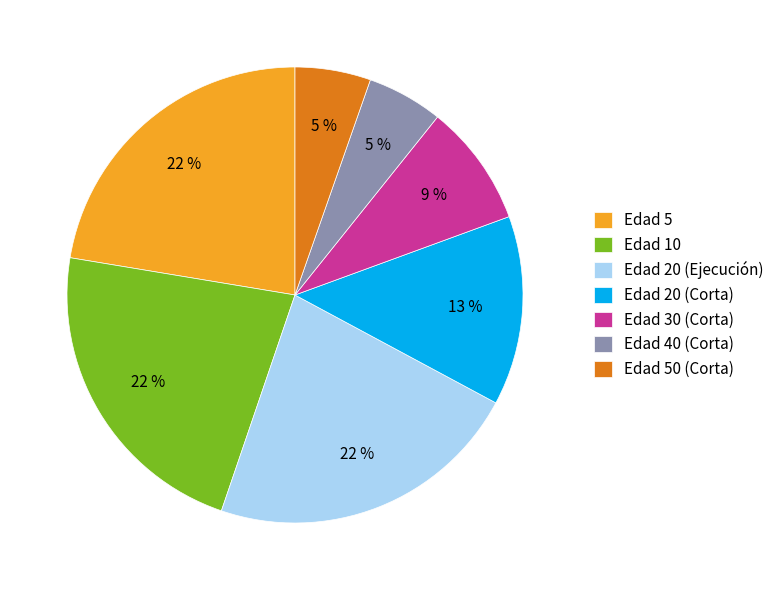

How many slices are in this pie chart?

7